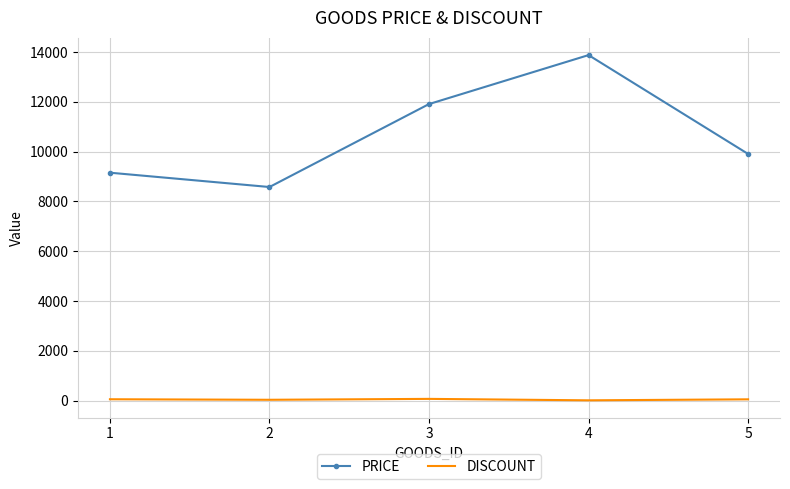

List the labels in order of PRICE value, smallest first.

2, 1, 5, 3, 4